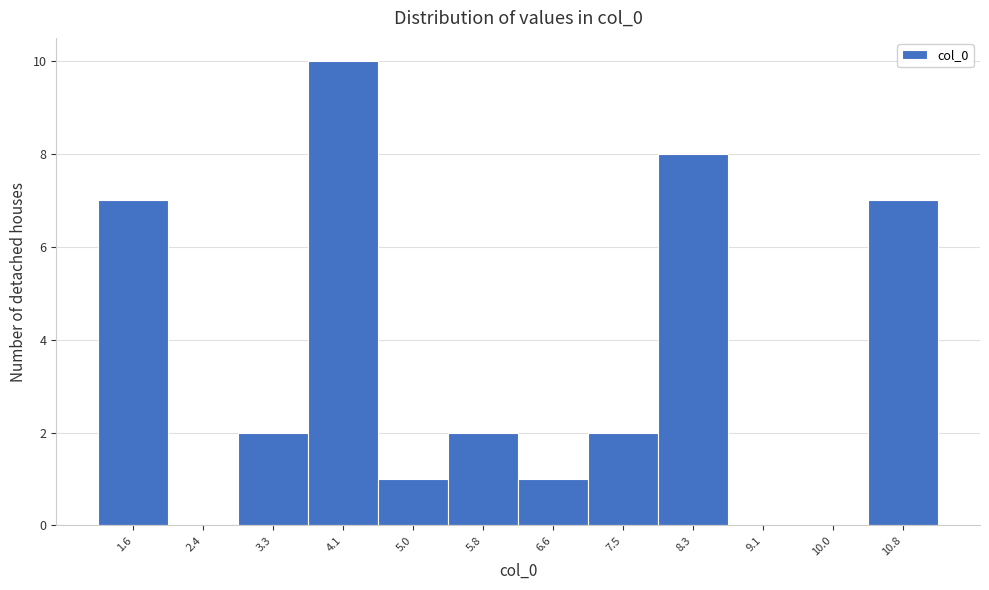

Reading left to right, extract all data points from this chart.

1.6=7	2.4=0	3.3=2	4.1=10	5.0=1	5.8=2	6.6=1	7.5=2	8.3=8	9.1=0	10.0=0	10.8=7